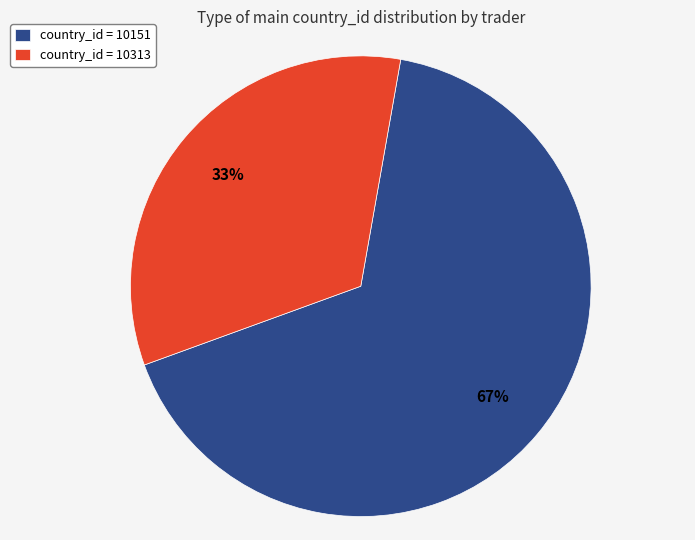

Which slice is the smallest?

country_id = 10313